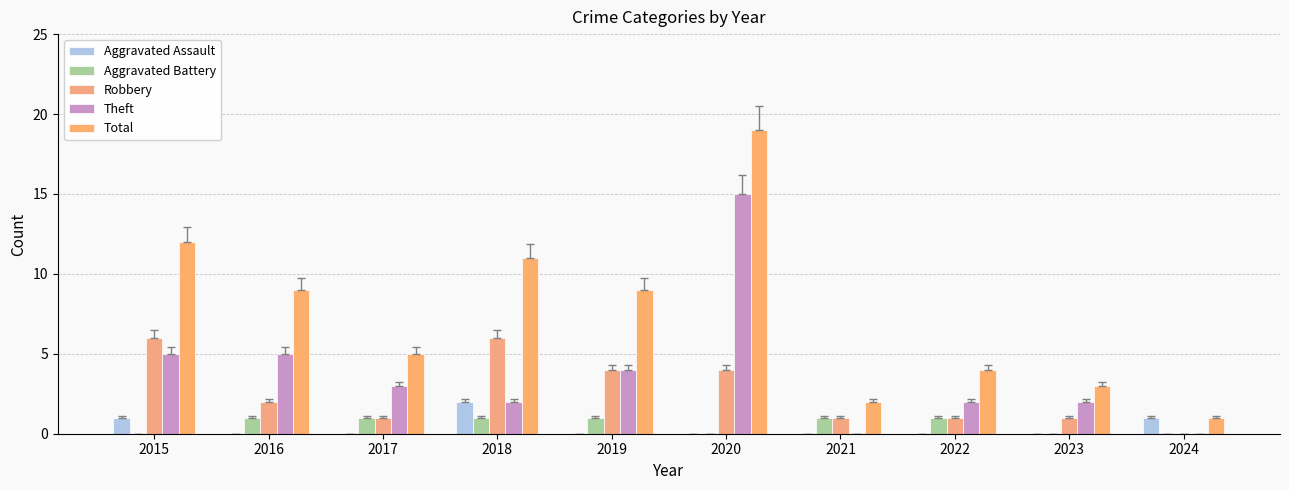

What is the sum of all Aggravated Battery values?

6